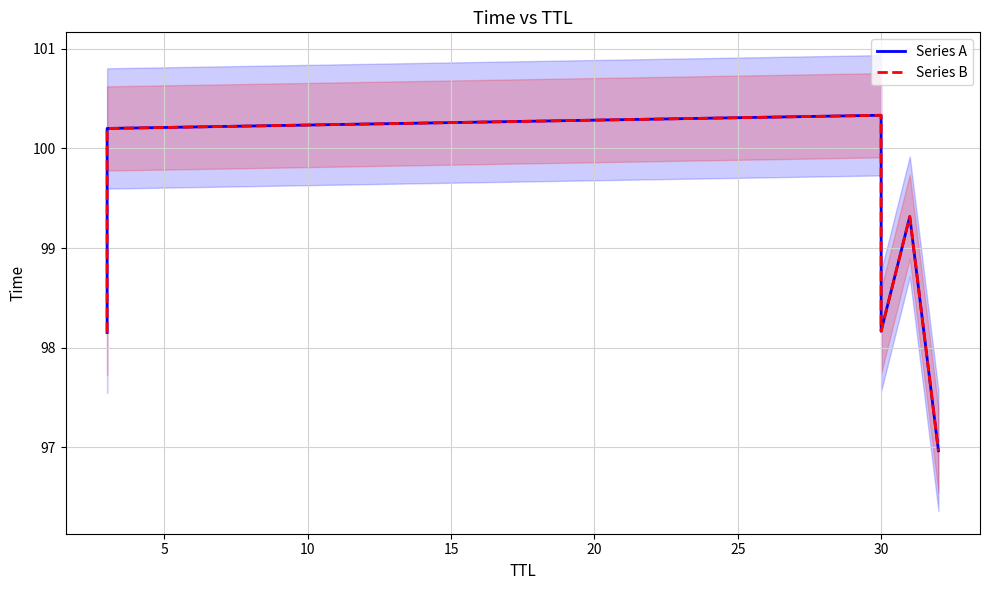

Rank the series by their maximum value, from highest to lowest.

Series A, Series B